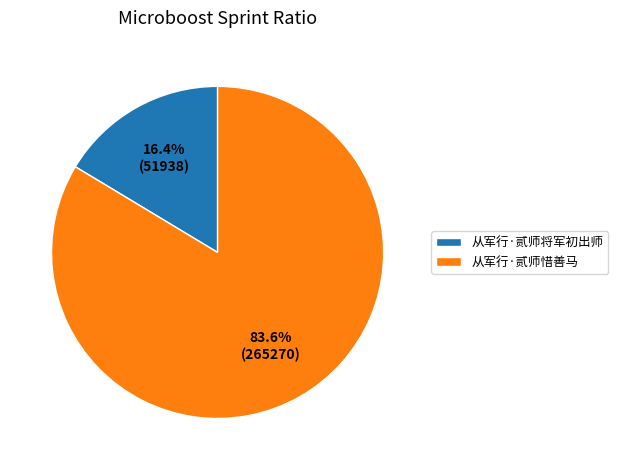

What percentage do 从军行·贰师将军初出师 and 从军行·贰师惜善马 together represent?

100.0%